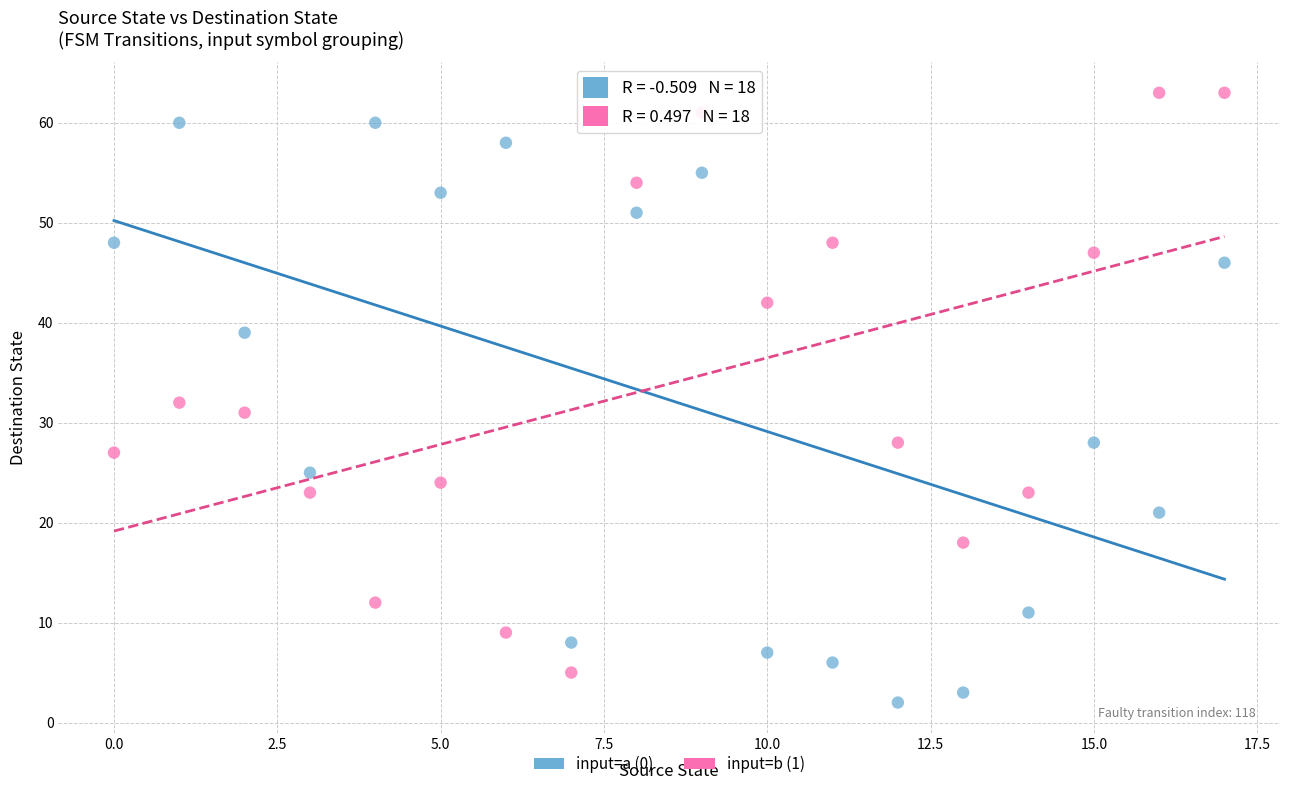

Across all data points, what is the range of Y values (max minus min)?

61